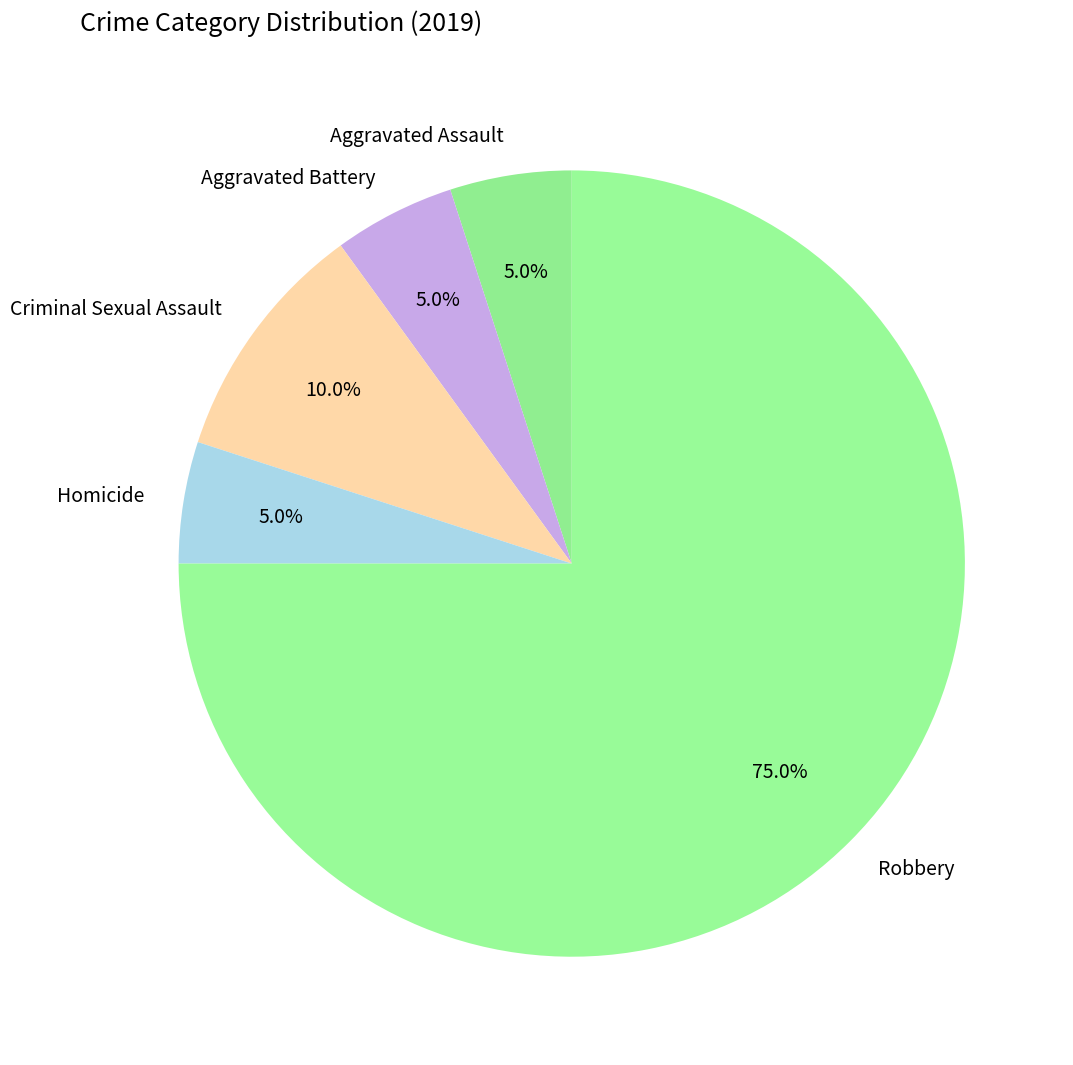

Count the number of slices in the pie.

5